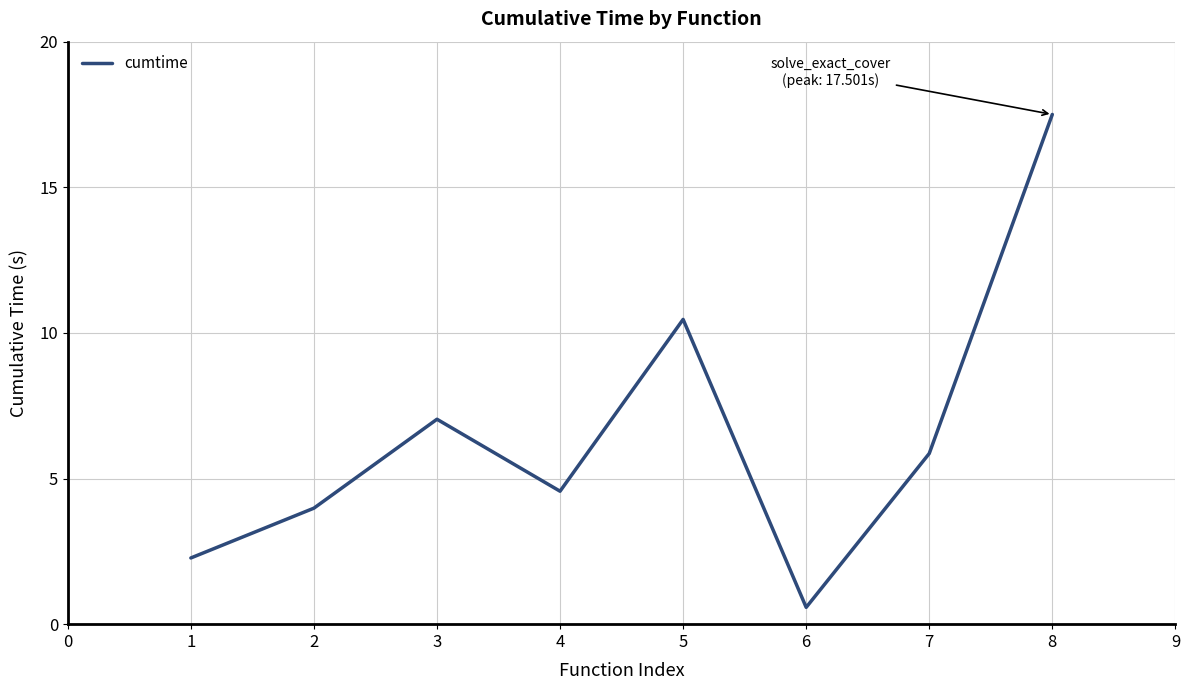

At which category does the chart reach its minimum across all series?

6